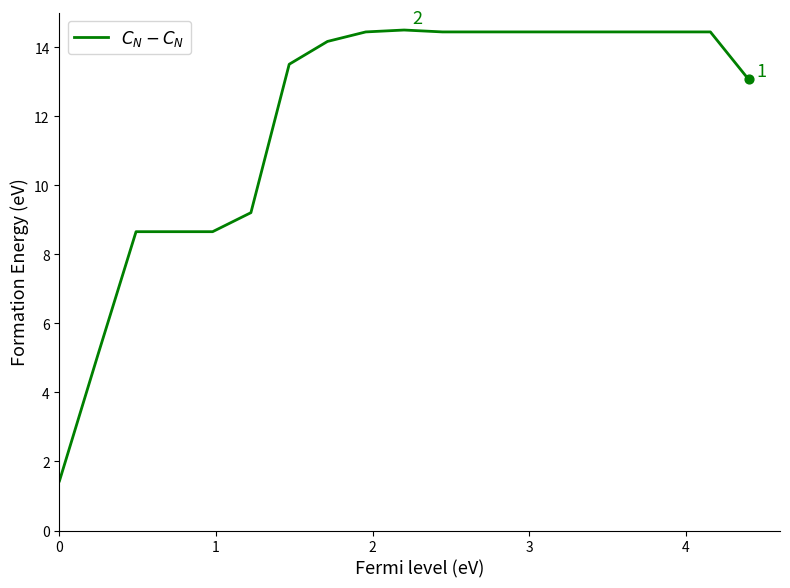

What is the greatest value displayed?

14.5